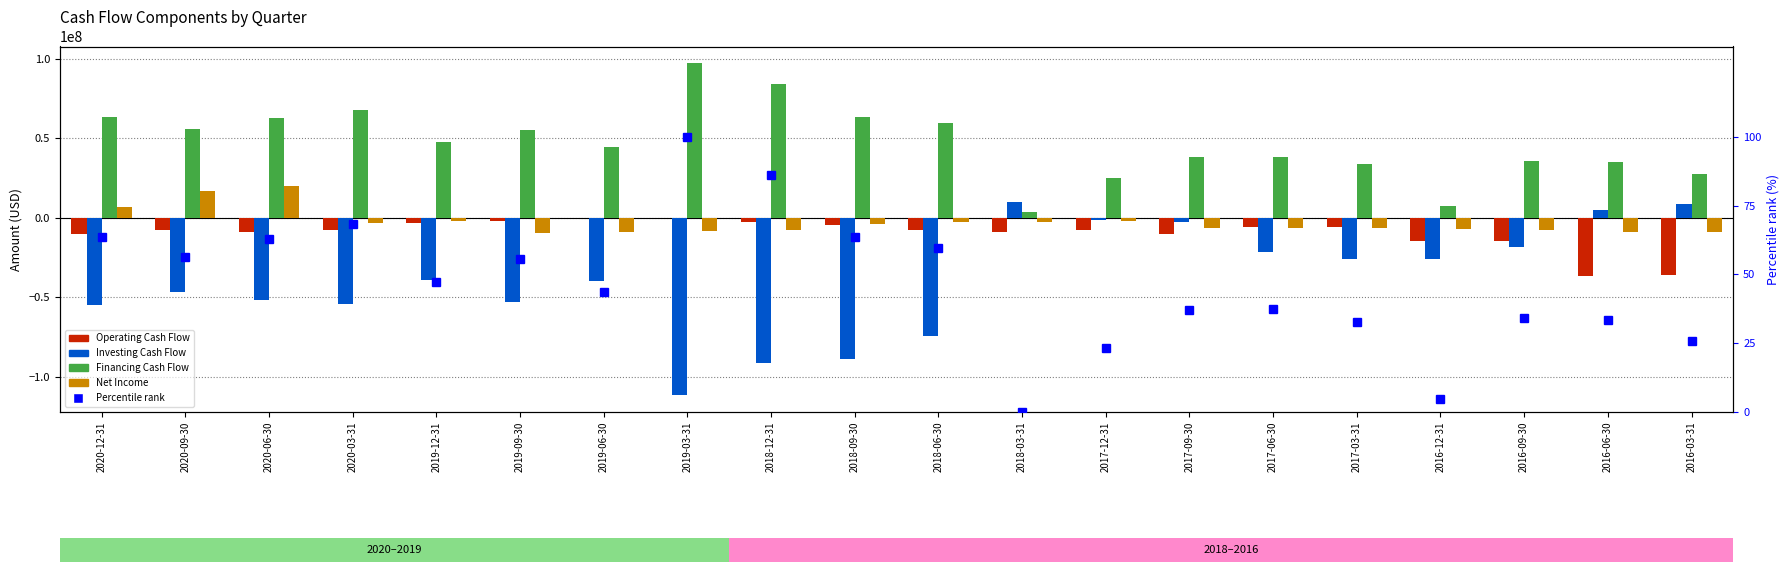

What is the difference between the Percentile rank values at 2016-06-30 and 2016-03-31?

7.6